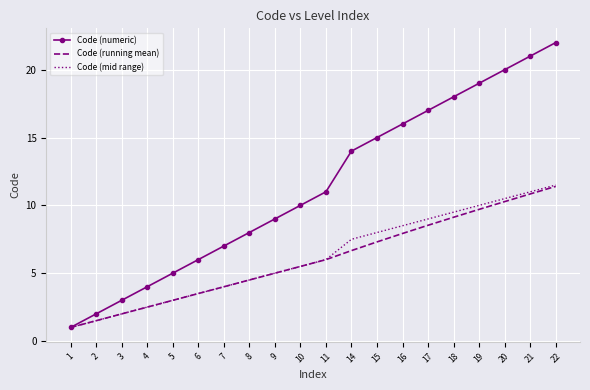

What is the difference between the maximum and minimum values in the Code (running mean) series?

10.4